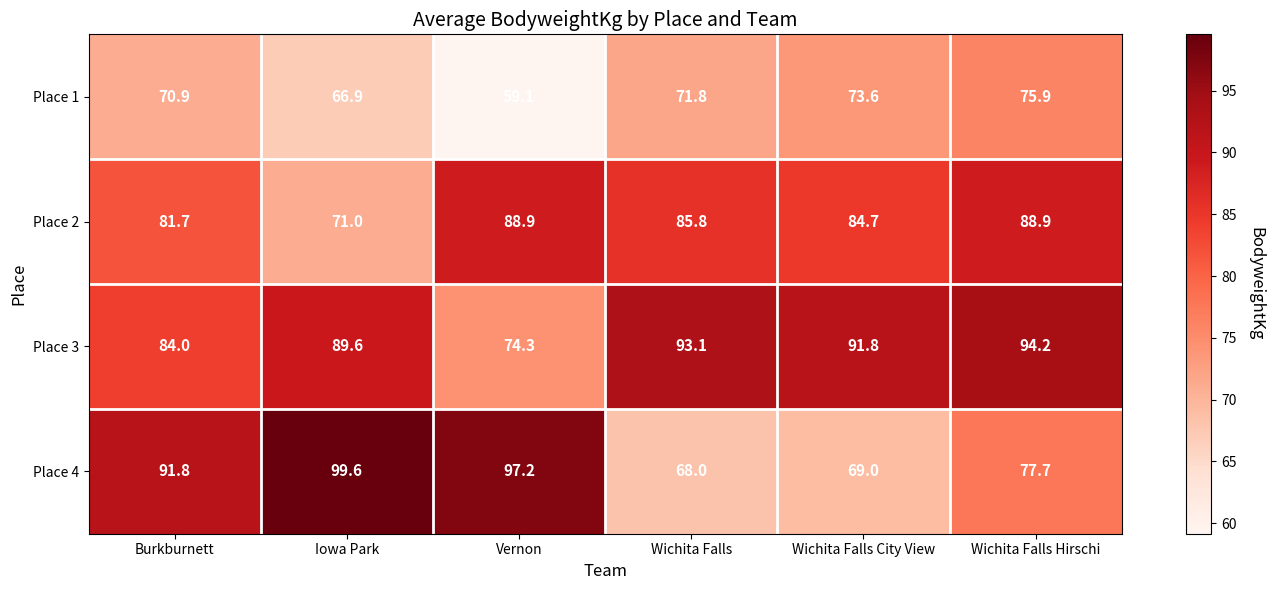

Reading left to right, extract all data points from this chart.

Place 1: 70.9	66.9	59.1	71.8	73.6	75.9
Place 2: 81.7	71.0	88.9	85.8	84.7	88.9
Place 3: 84.0	89.6	74.3	93.1	91.8	94.2
Place 4: 91.8	99.6	97.2	68.0	69.0	77.7